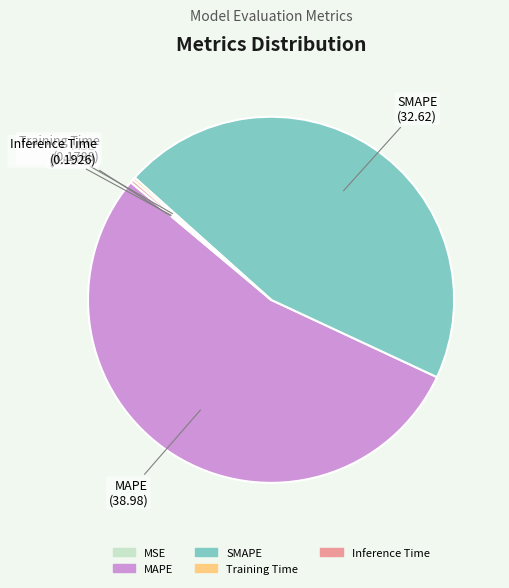

What is the majority slice?

MAPE